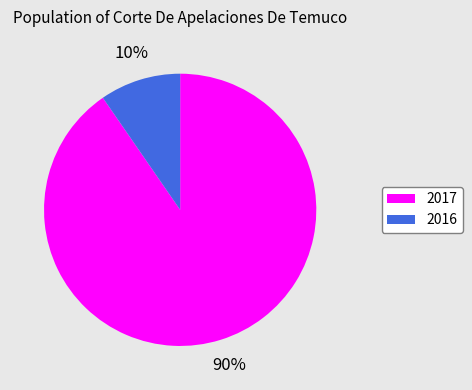

How many segments does this pie chart have?

2